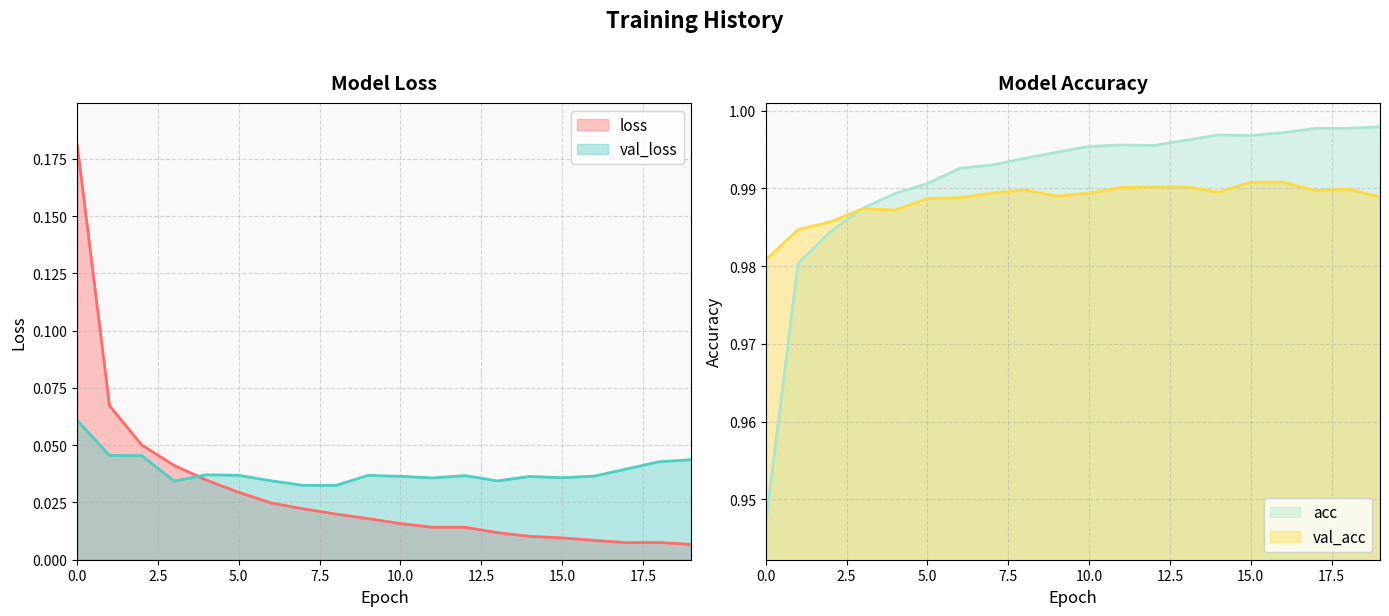

Which series has the largest total across all categories?

acc